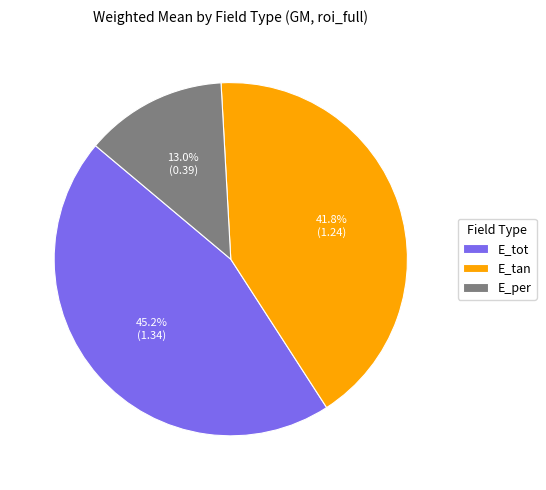

Which has a higher value, E_tan or E_per?

E_tan